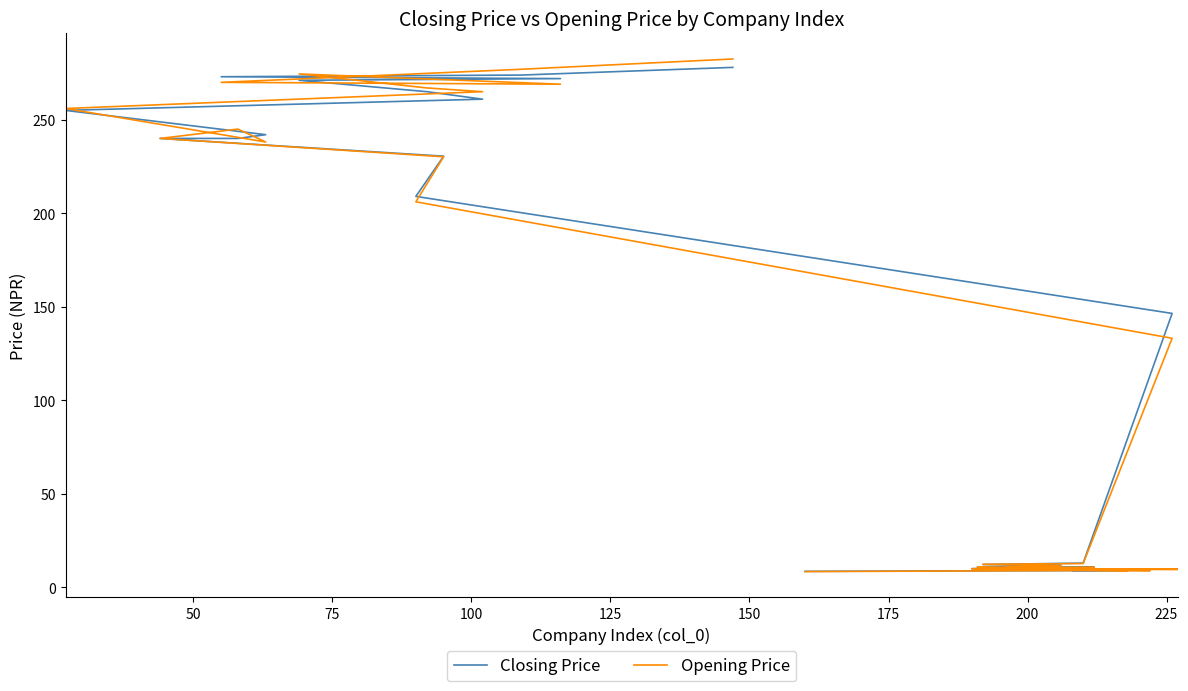

What is the maximum value for Opening Price?

282.5